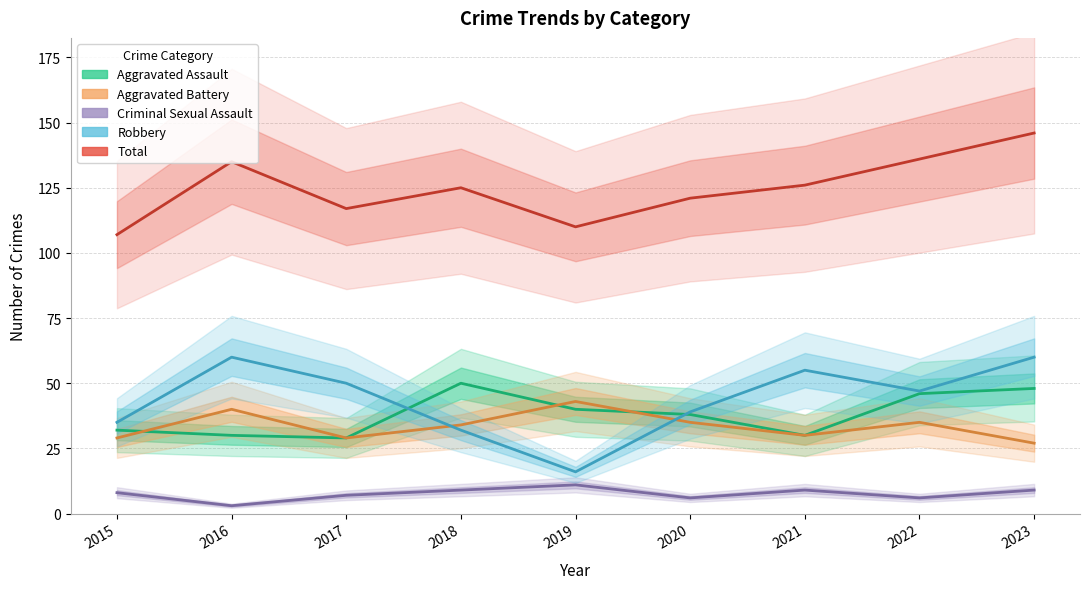

Which series changed the most between 2018 and 2019?

Robbery